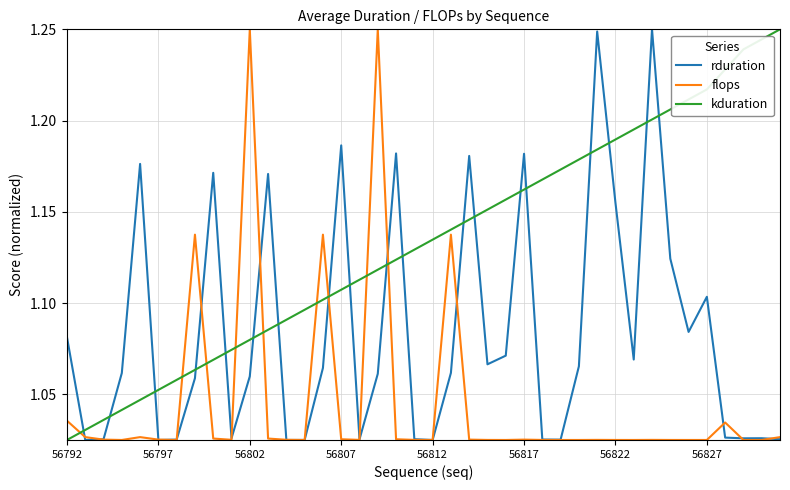

How many times do rduration and kduration cross each other?

19